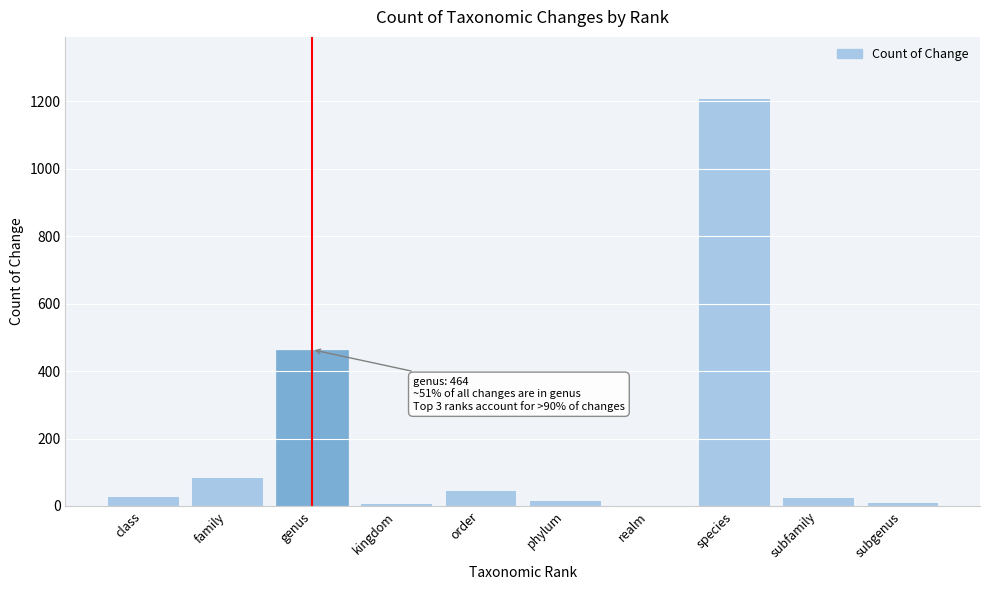

What is the greatest value displayed?

1210